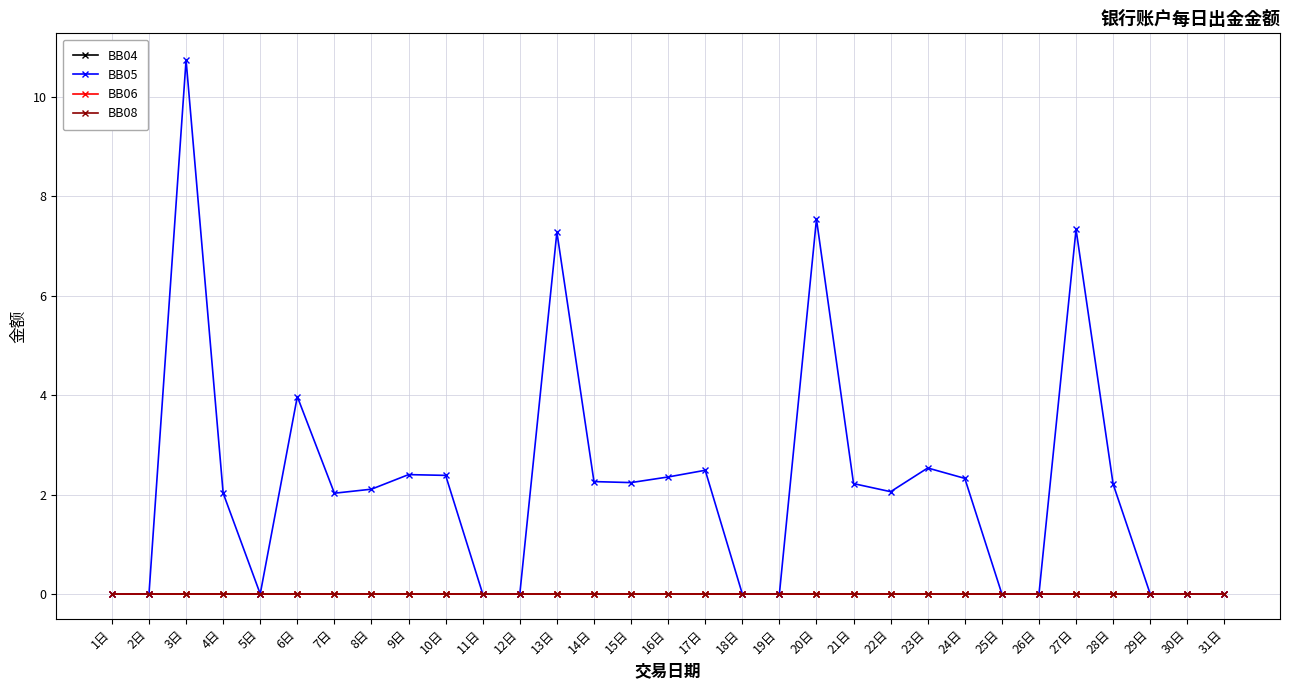

What is the label of the 1st point from the right?

31日